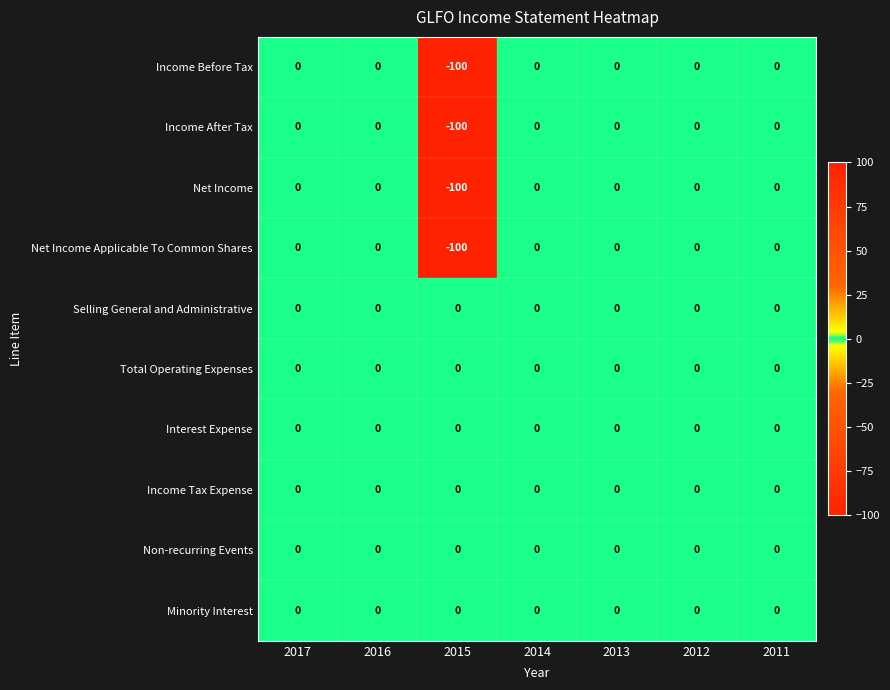

Where is Net Income Applicable To Common Shares nearest to the value -50?

2017